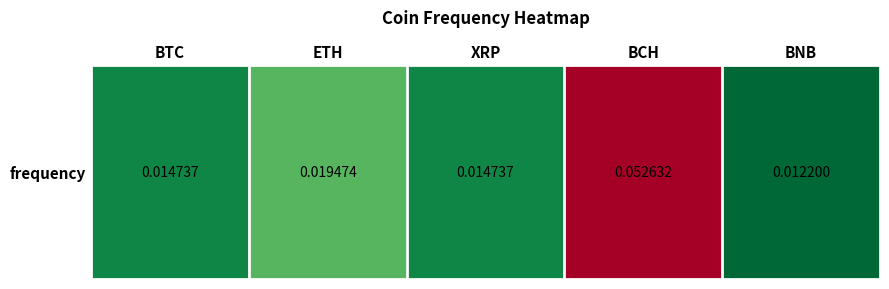

Reading right to left, transcribe all the data shown in this chart.

0.0	0.1	0.0	0.0	0.0